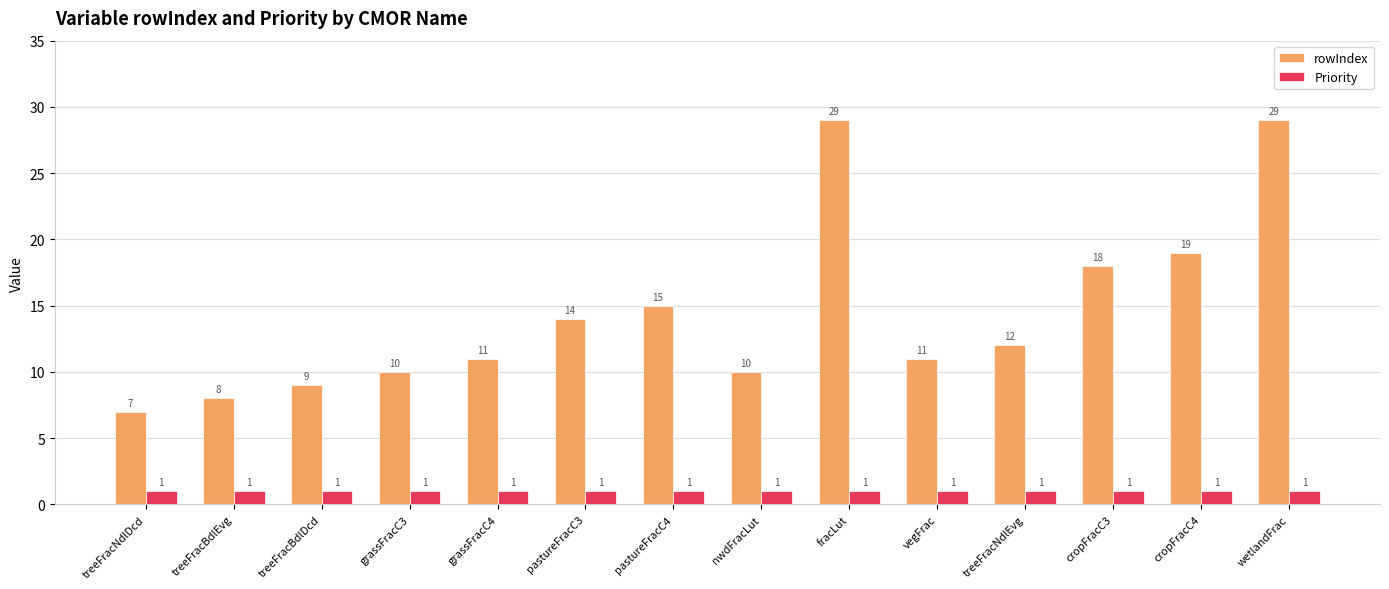

Reading right to left, list all the values displayed in this chart.

rowIndex: 29	19	18	12	11	29	10	15	14	11	10	9	8	7
Priority: 1	1	1	1	1	1	1	1	1	1	1	1	1	1